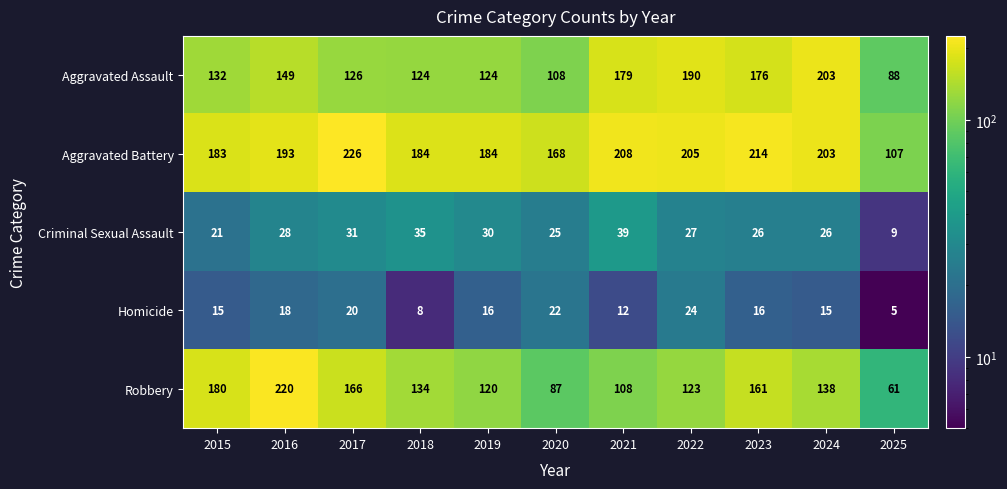

Which series has the widest spread of values?

Robbery